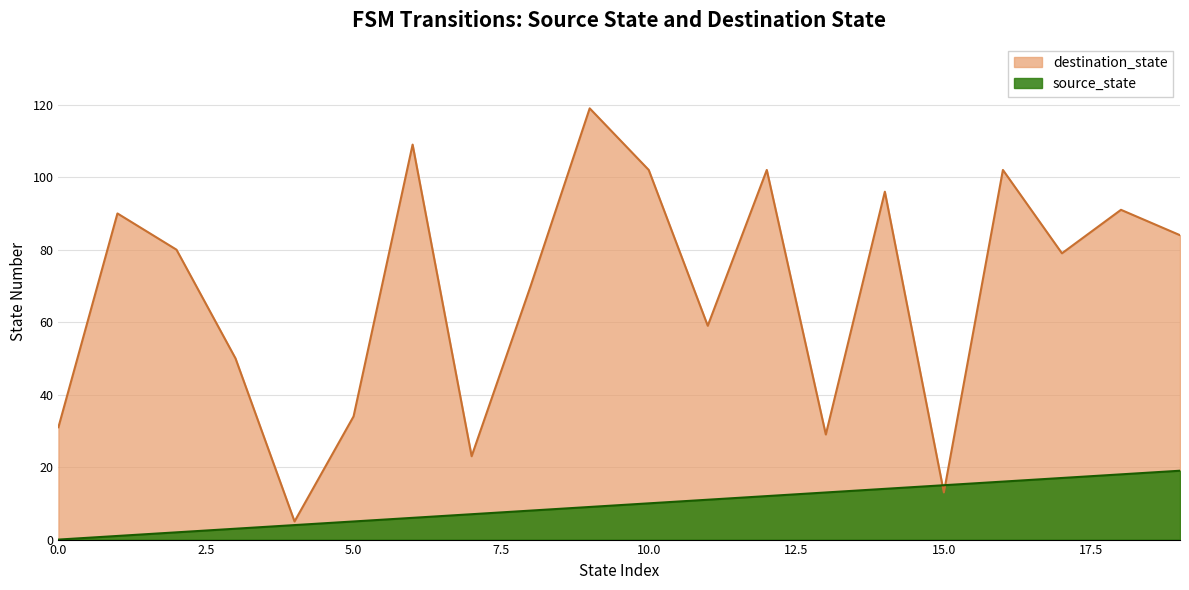

The value of source_state at 12 is 12. True or false?

True